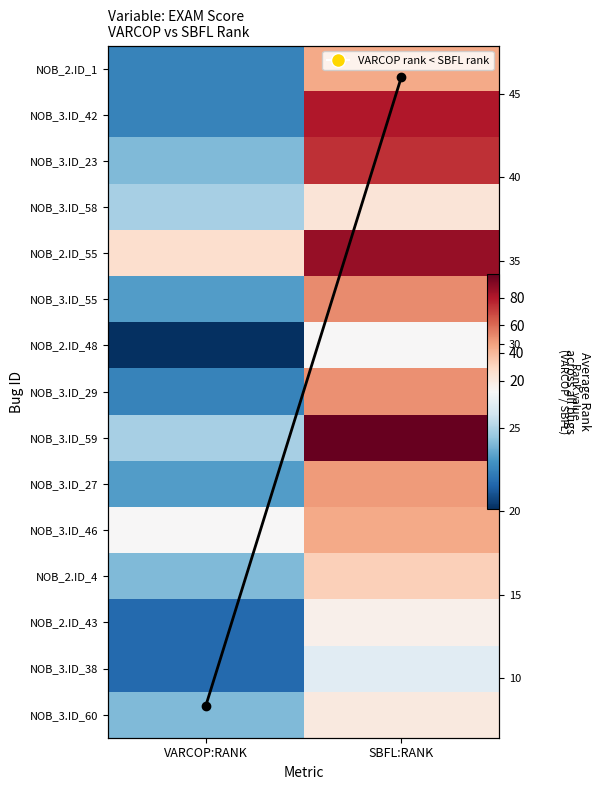

Which series has the widest spread of values?

NOB_3.ID_59